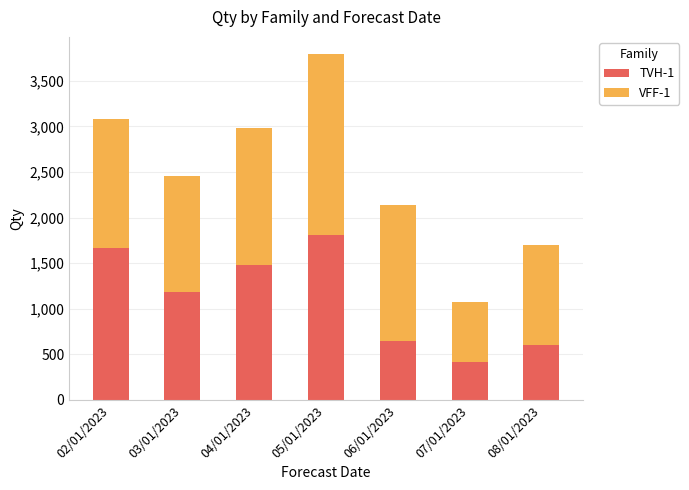

How many bars are there in total?

7